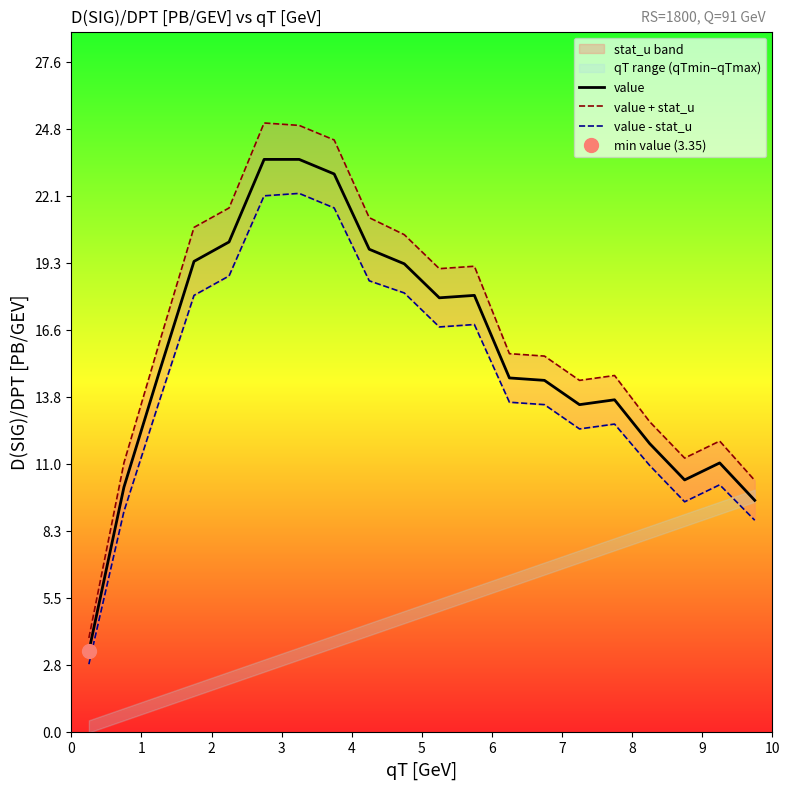

What is the highest value of the value series?

23.6